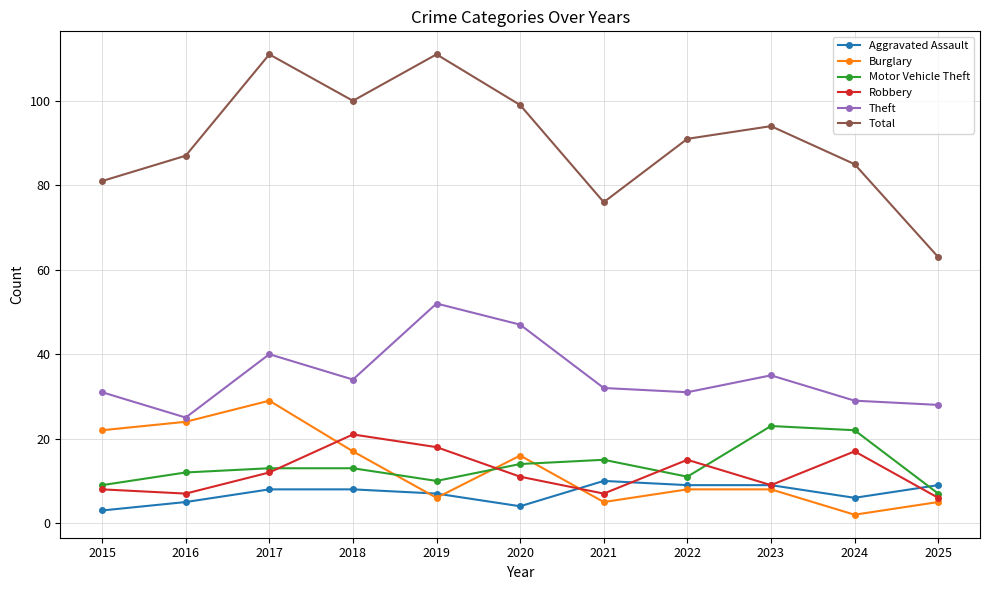

Which series has the widest spread of values?

Total